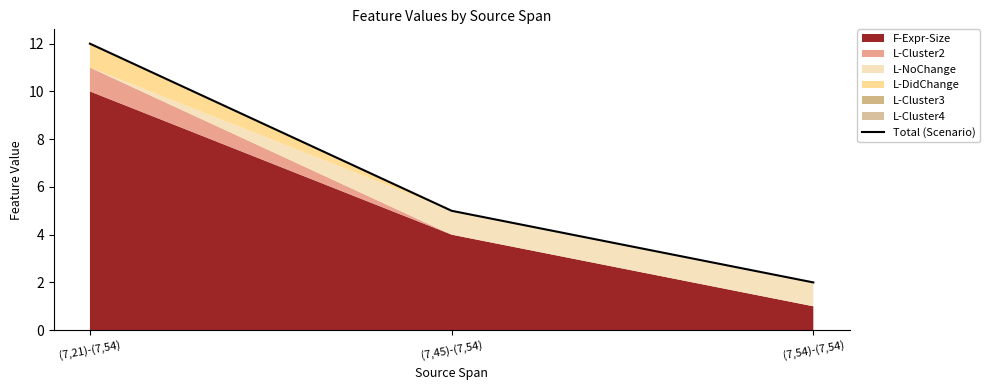

What is the average value?

6